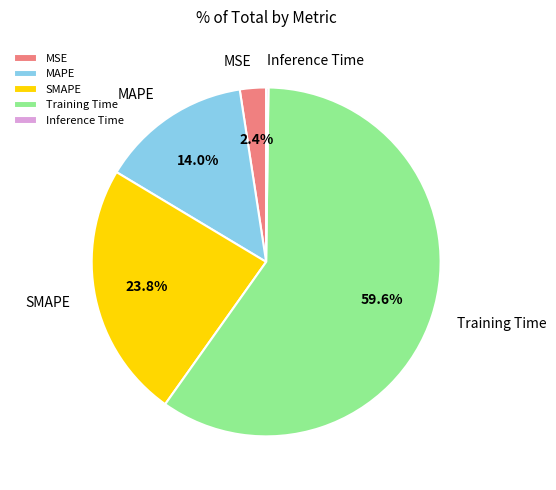

To the nearest percent, what percentage of the pie is MAPE?

14%